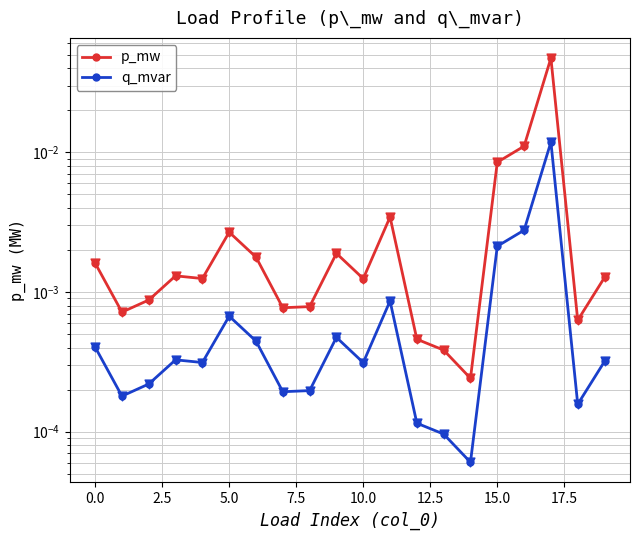

What are all the series names shown in the legend?

p_mw, q_mvar